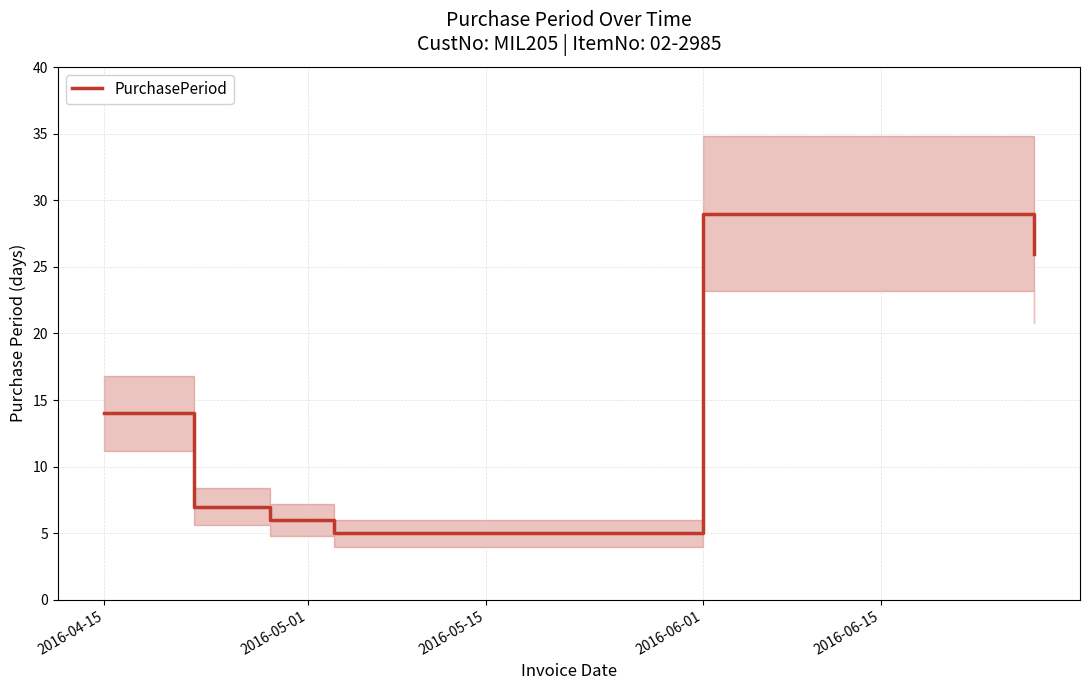

At which label is PurchasePeriod closest to 17?

2016-04-15